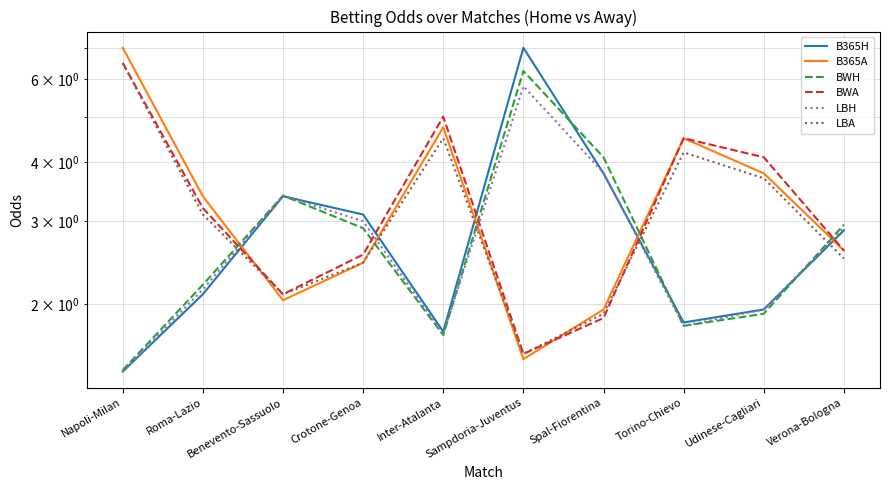

How many lines are shown in the chart?

6